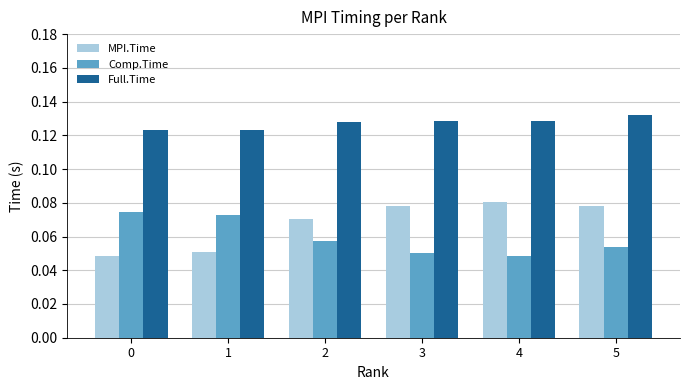

How many bars are there in total?

18